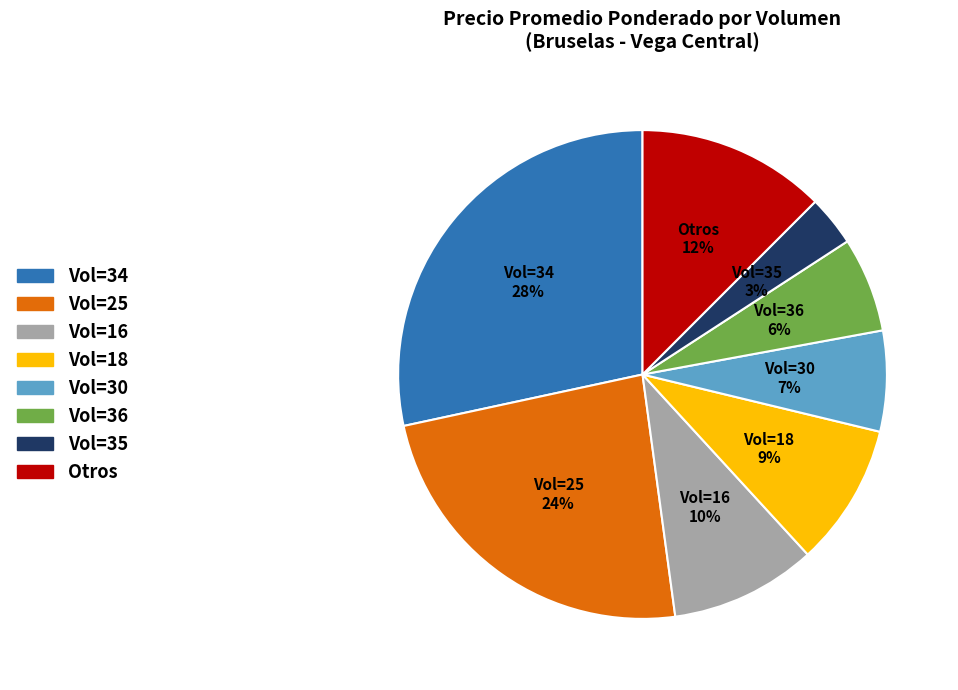

To the nearest percent, what is the difference between the largest and smallest slice percentages?

25%